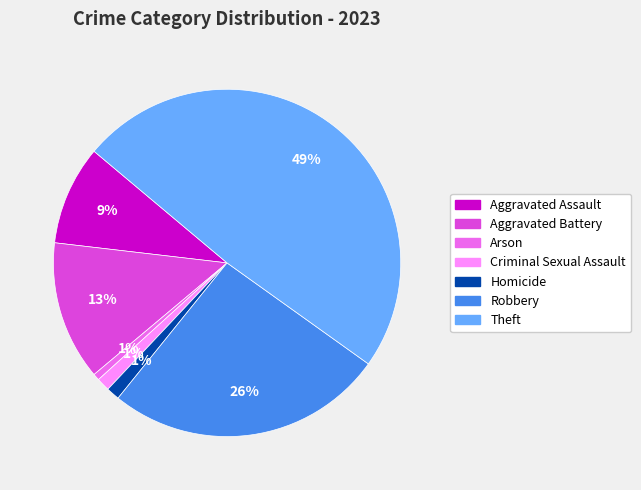

To the nearest percent, what is the difference between the largest and smallest slice percentages?

48%